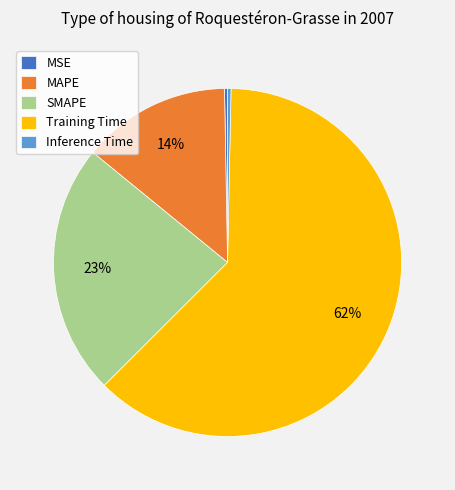

Is Training Time the majority of the pie?

Yes